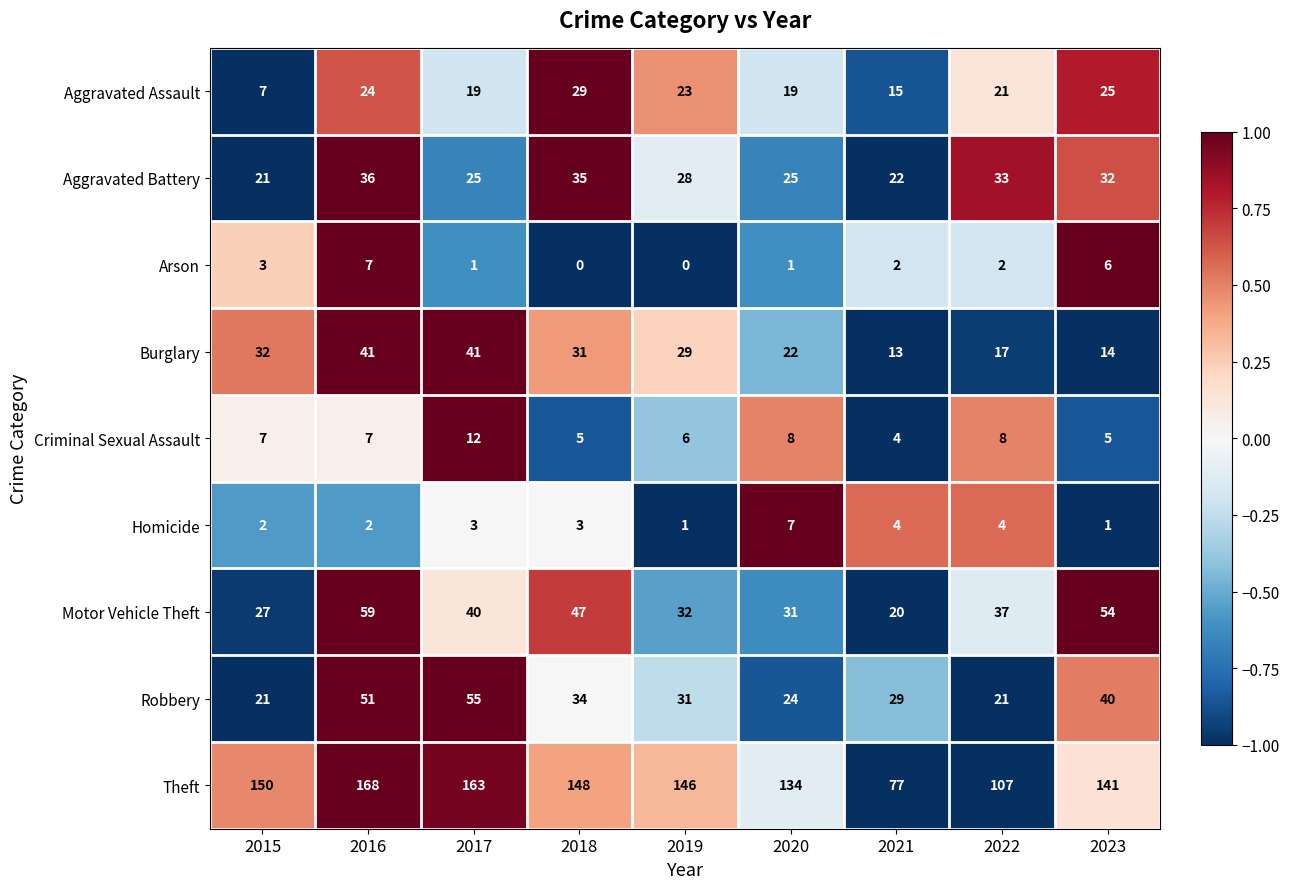

At which category is the sum across all series the highest?

2016